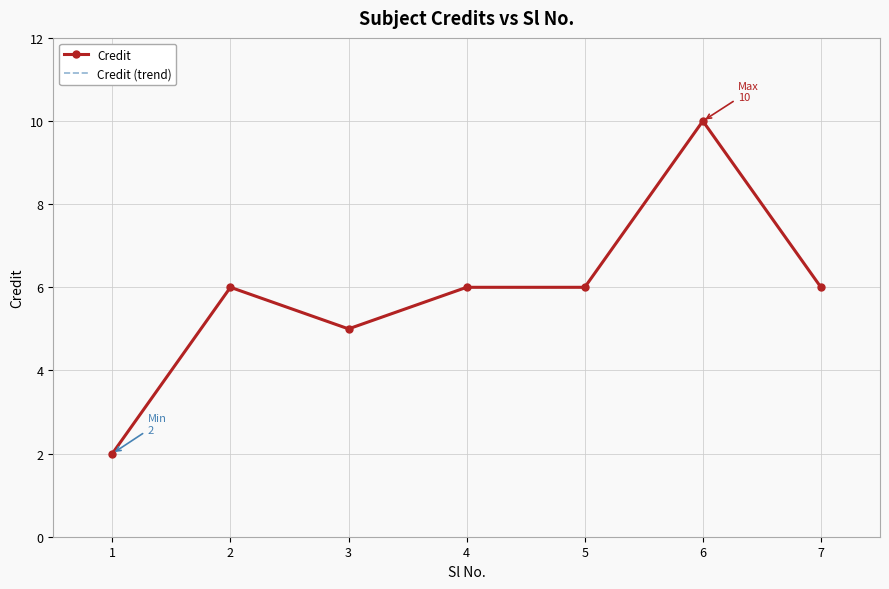

At which category is the sum across all series the highest?

6